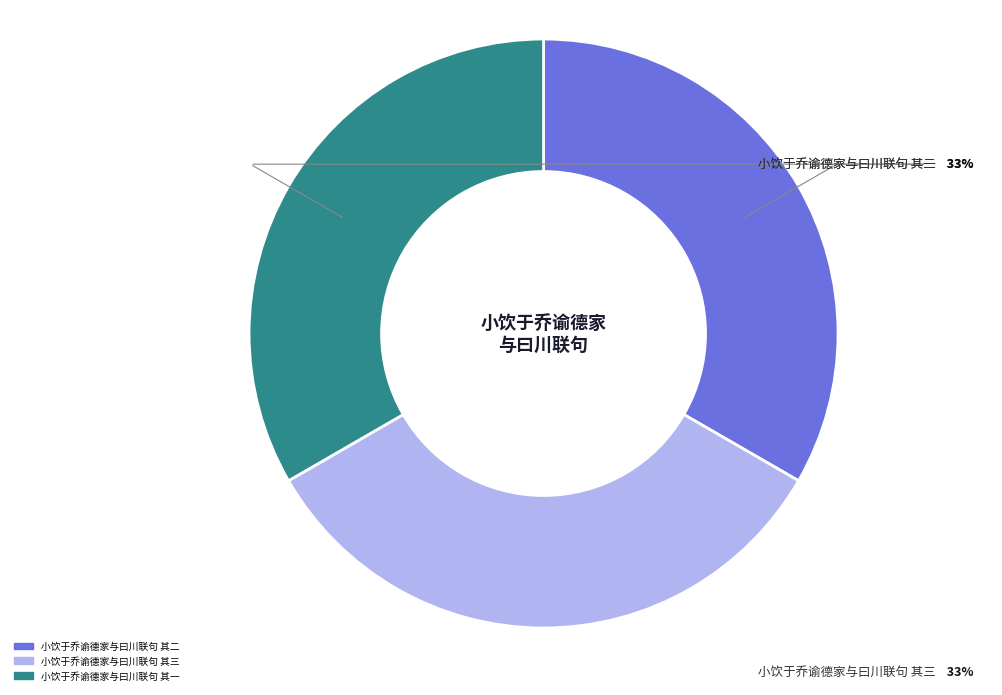

The 小饮于乔谕德家与曰川联句 其三 slice represents 33% of the pie. True or false?

True